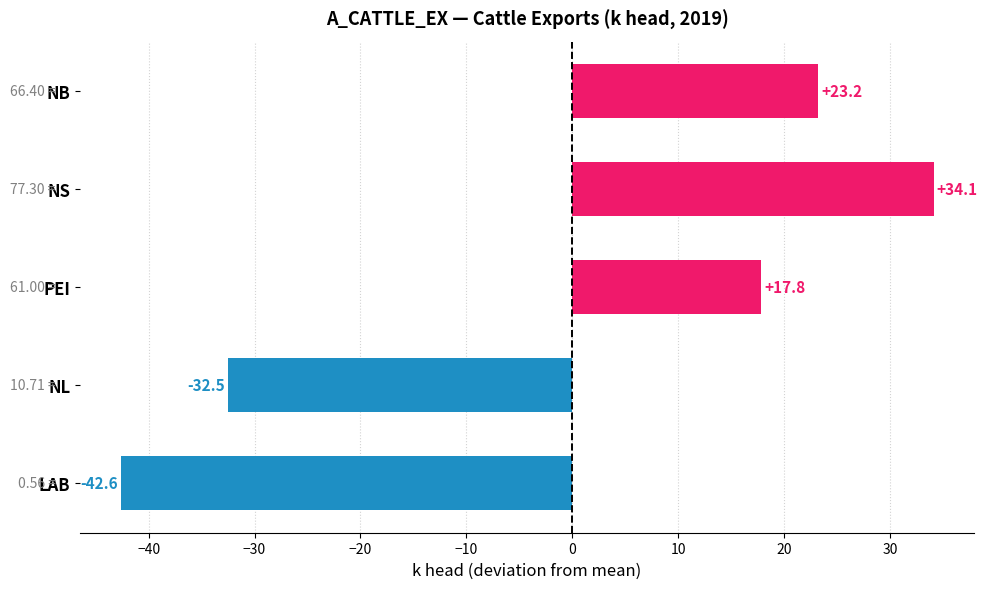

What is the label of the 2nd bar from the top?

NS